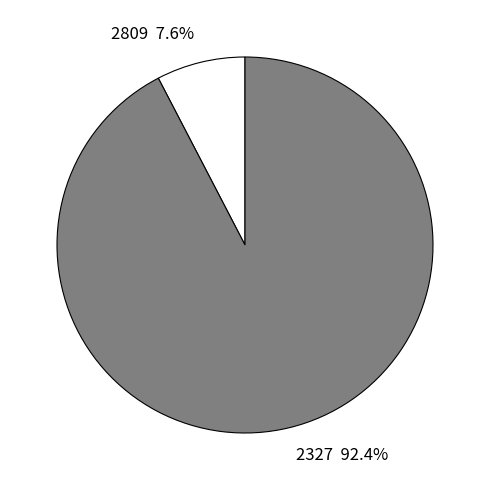

Combined, do 2809 7.6% and 2327 92.4% account for over 50%?

Yes